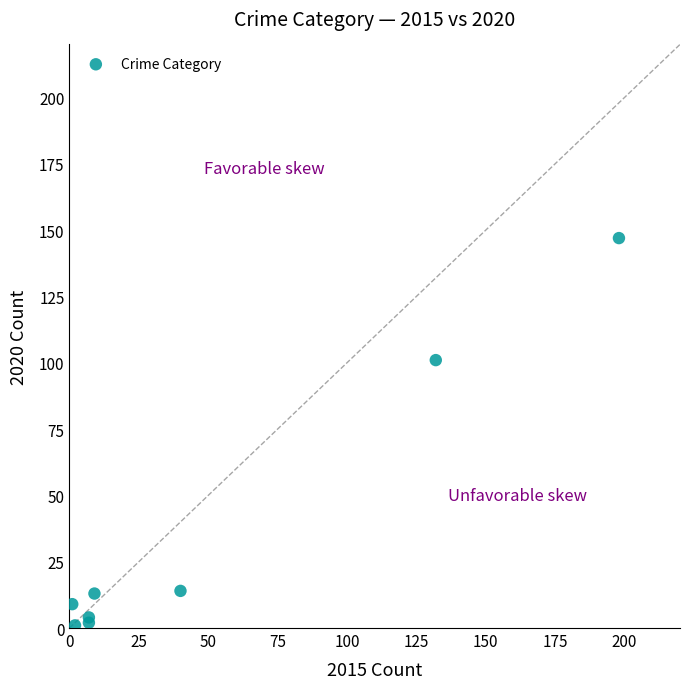

What Y value in the scatter plot is closest to 74?

101